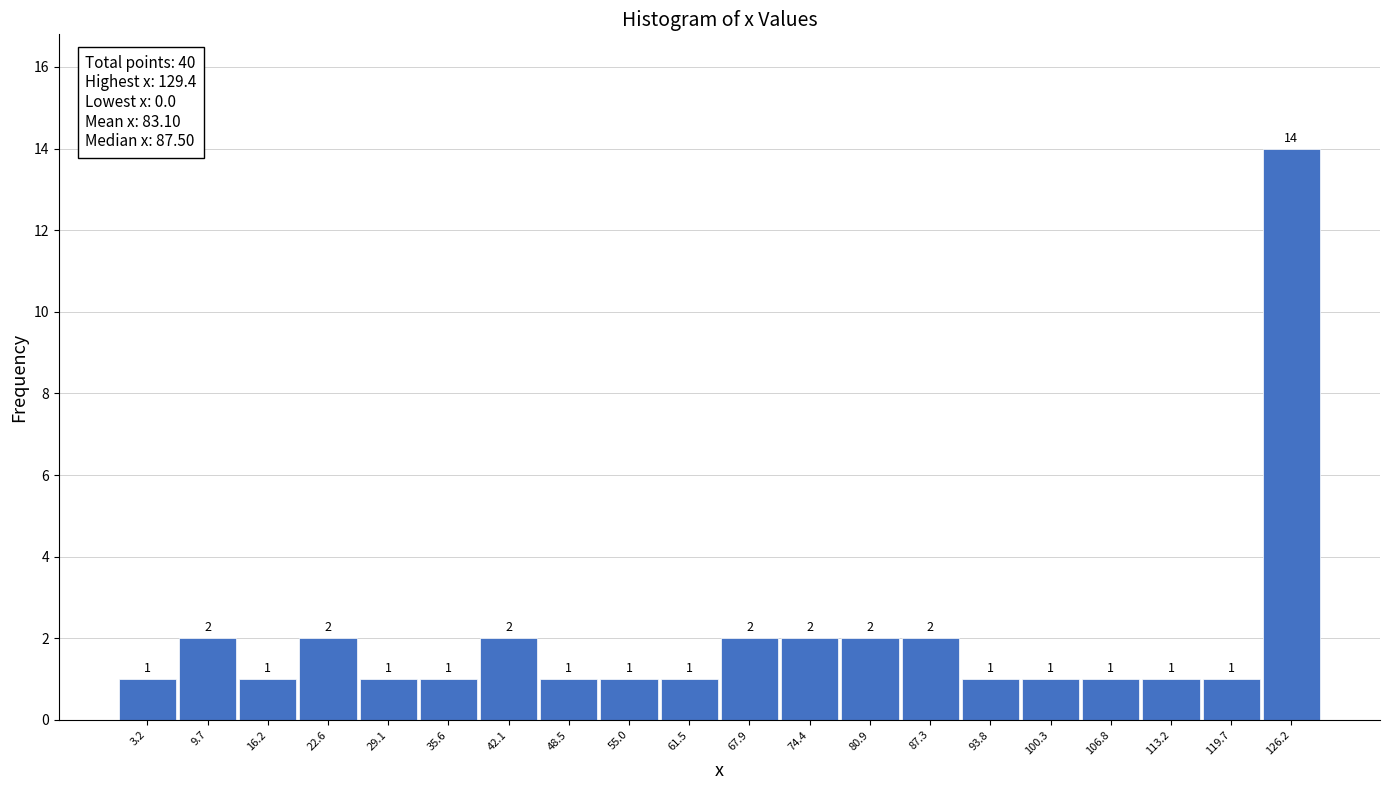

Reading left to right, transcribe this chart: for each bar, give the range it covers on the x-axis and its height. The bar edges are not printed on the chart, so give them approximately, as read against the axis.

0 to 6: 1
6 to 13: 2
13 to 19: 1
19 to 26: 2
26 to 32: 1
32 to 39: 1
39 to 45: 2
45 to 52: 1
52 to 58: 1
58 to 65: 1
65 to 71: 2
71 to 78: 2
78 to 84: 2
84 to 91: 2
91 to 97: 1
97 to 104: 1
104 to 110: 1
110 to 116: 1
116 to 123: 1
123 to 129: 14